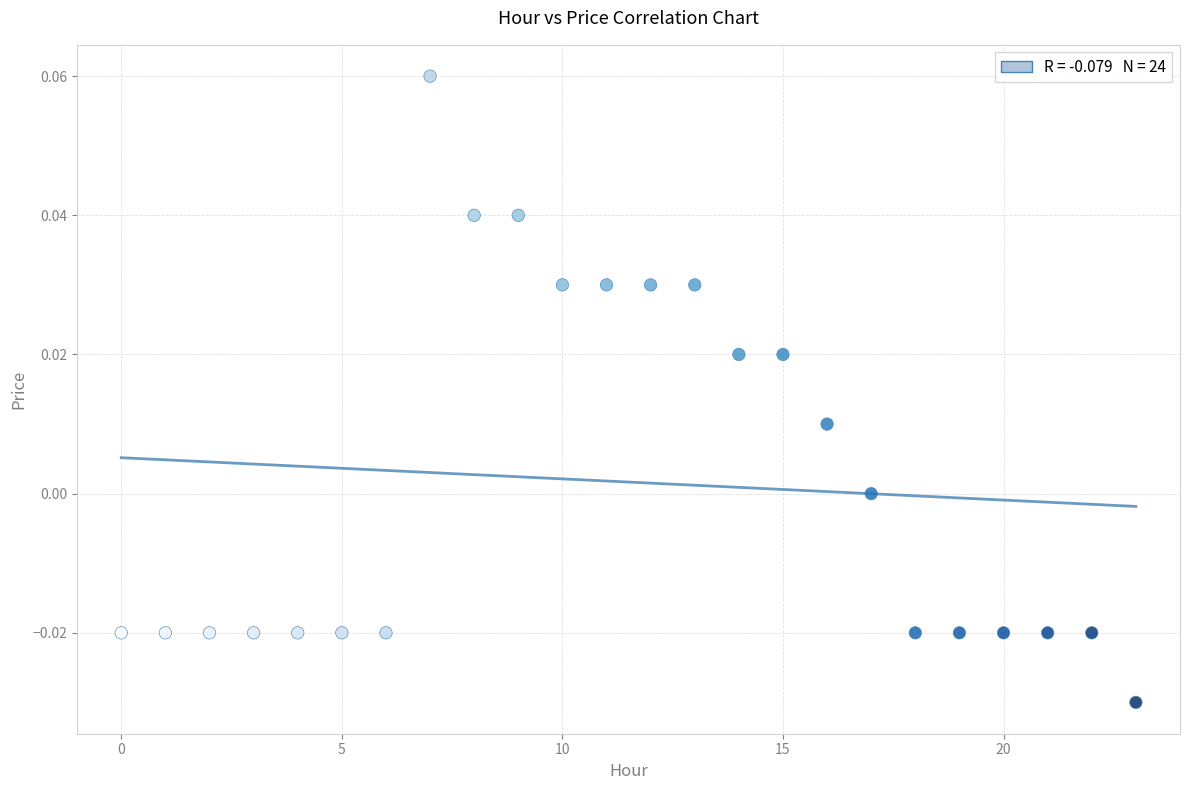

How many points are shown in the scatter plot?

24